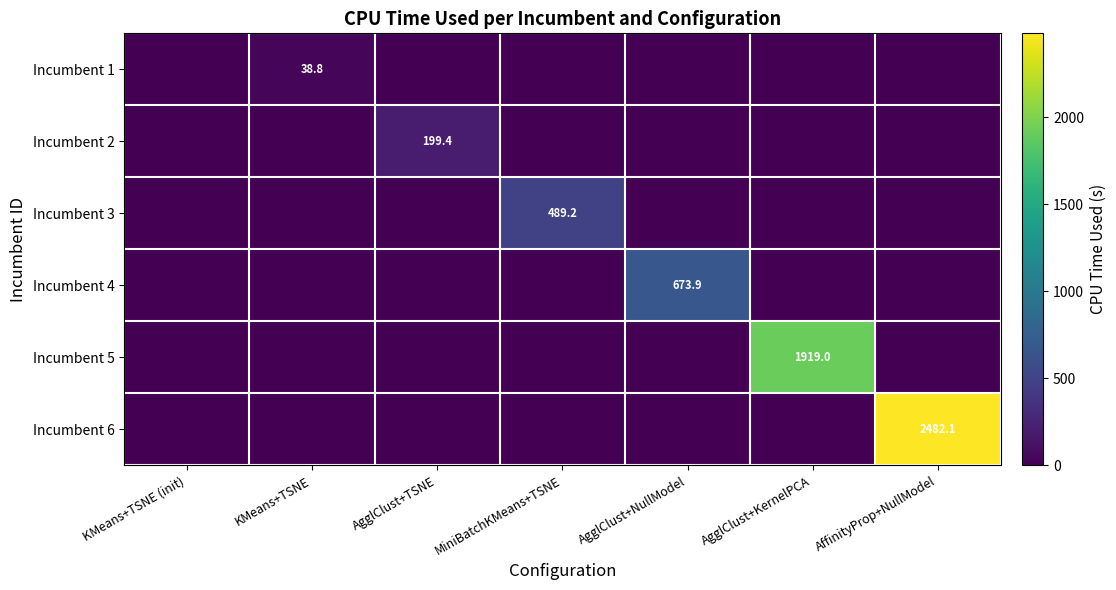

The value of Incumbent 2 at AgglClust+KernelPCA is 97.2. True or false?

False